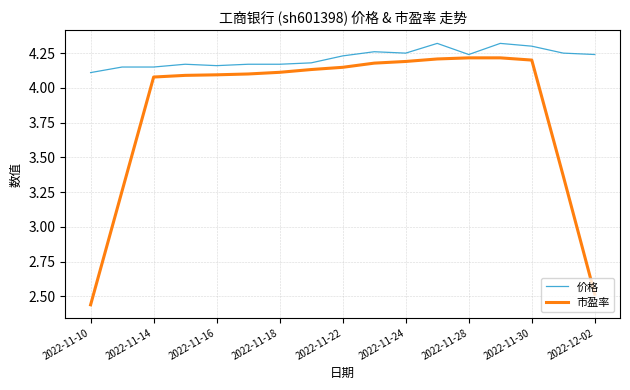

Which series has the largest range (max minus min)?

市盈率